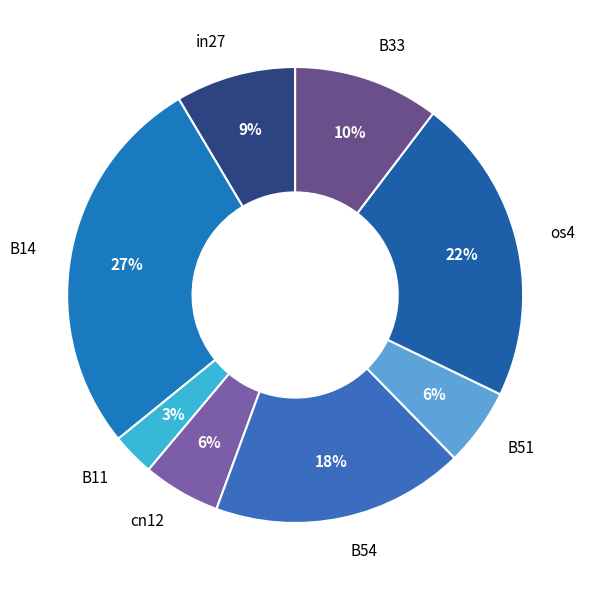

Does any single category account for the majority?

No